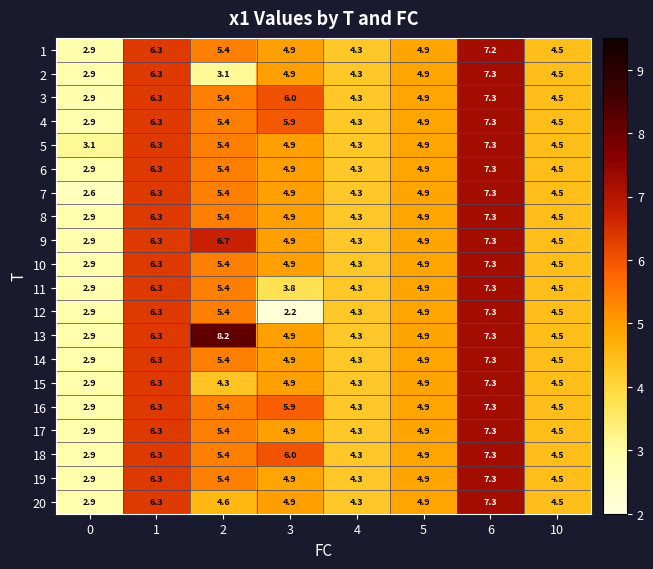

What is the smallest value displayed?

2.2